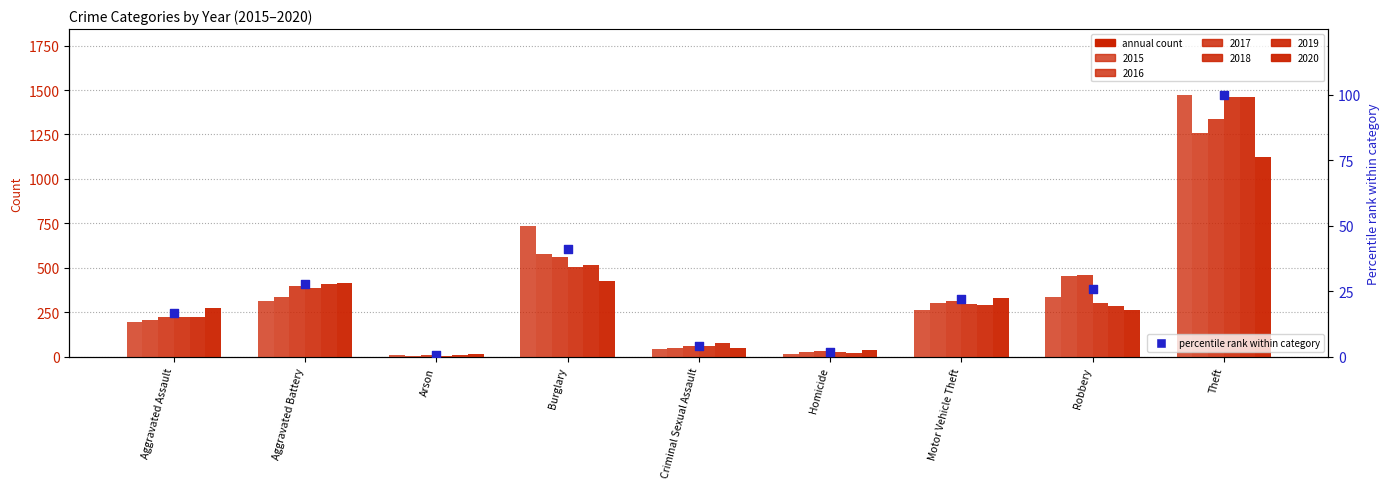

Approximately how many times larger is the value at Robbery compared to Aggravated Battery?

0.9